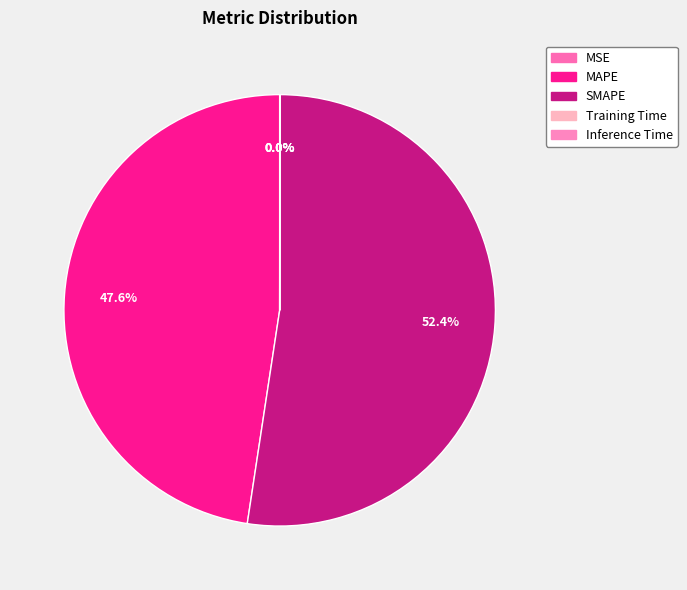

To the nearest percent, what is the average slice percentage?

20%